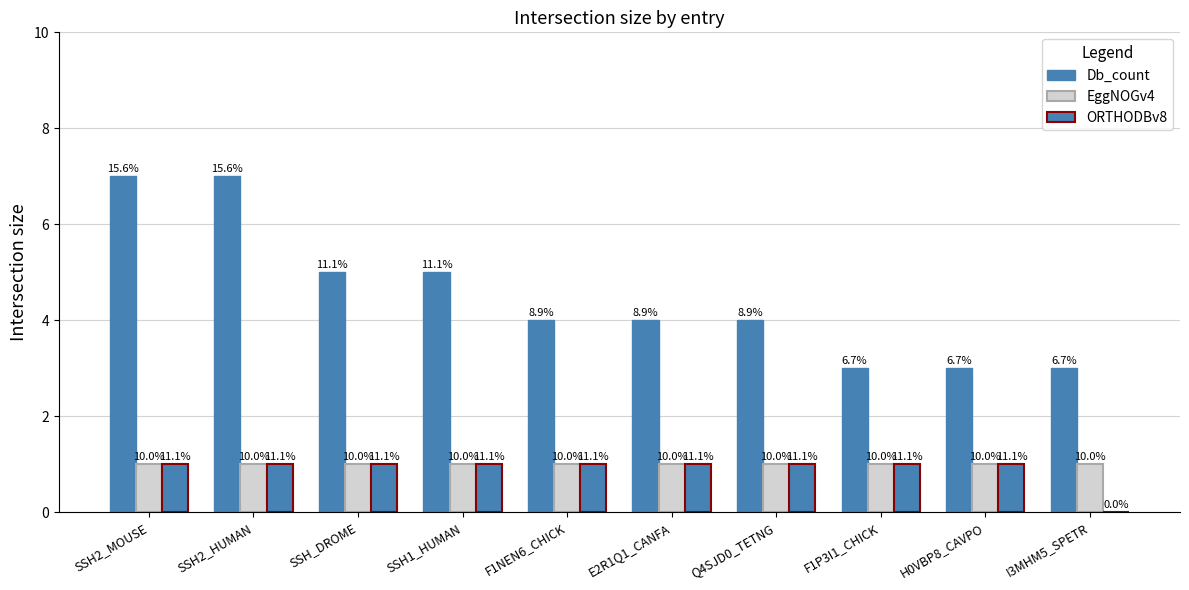

Does the chart contain stacked bars?

No